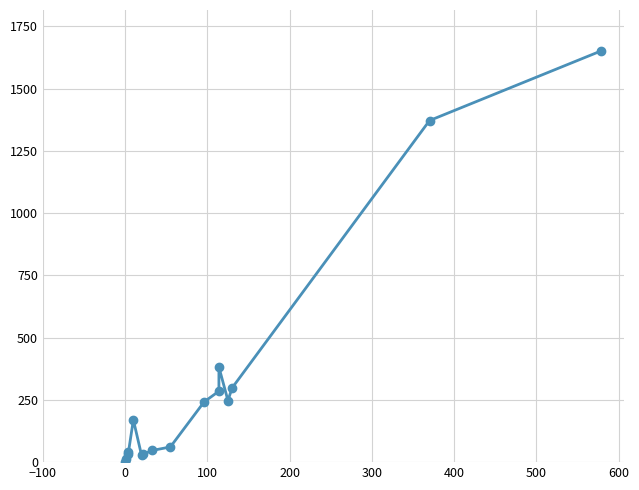

How many points are higher than both their immediate neighbors (excluding endpoints)?

2